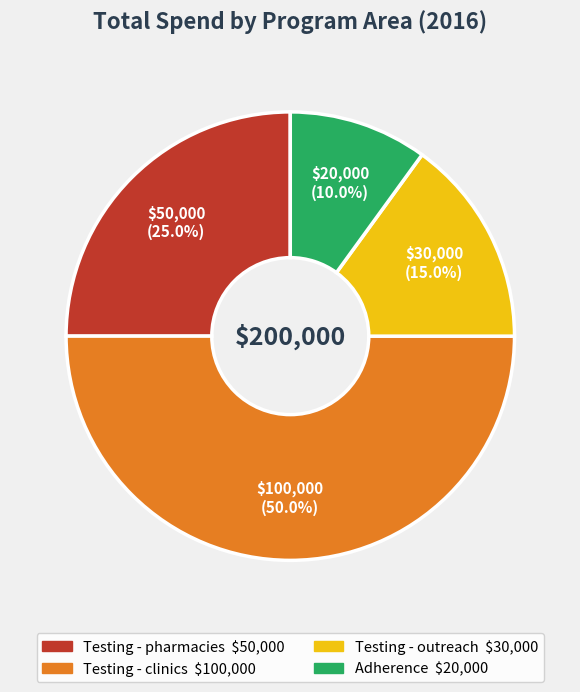

Is Adherence the majority of the pie?

No